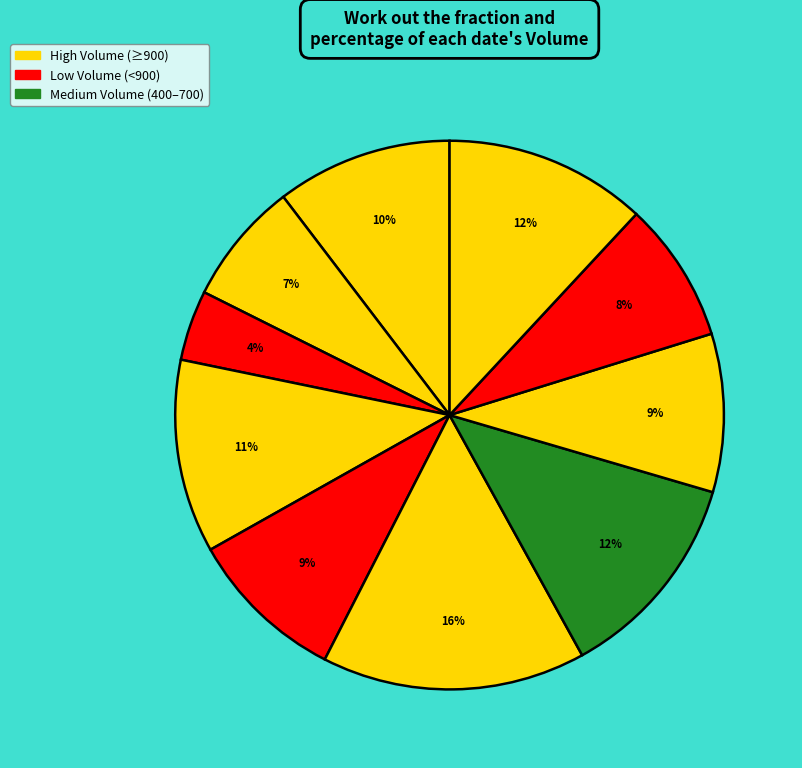

Count the number of slices in the pie.

10